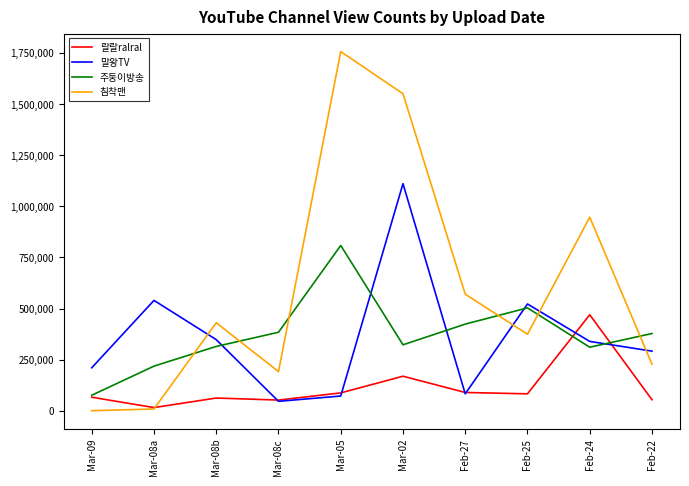

How many distinct data groups are displayed?

4